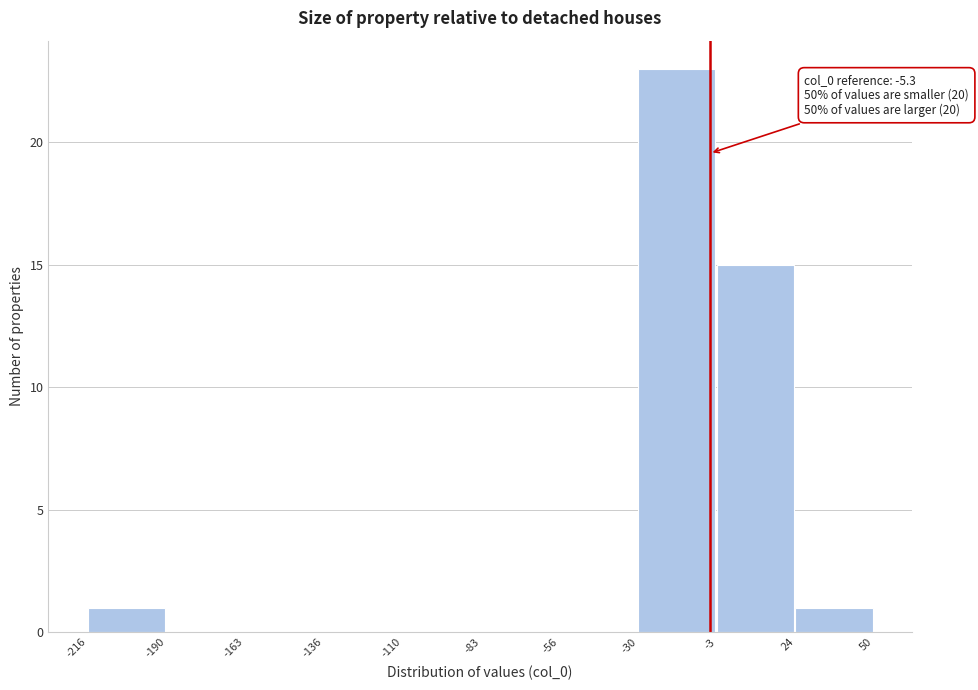

Over which range of the x-axis is the bar tallest?

-30 to -3